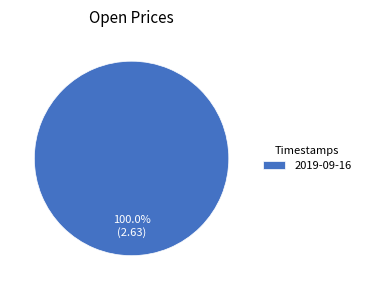

Which category accounts for the majority?

2019-09-16